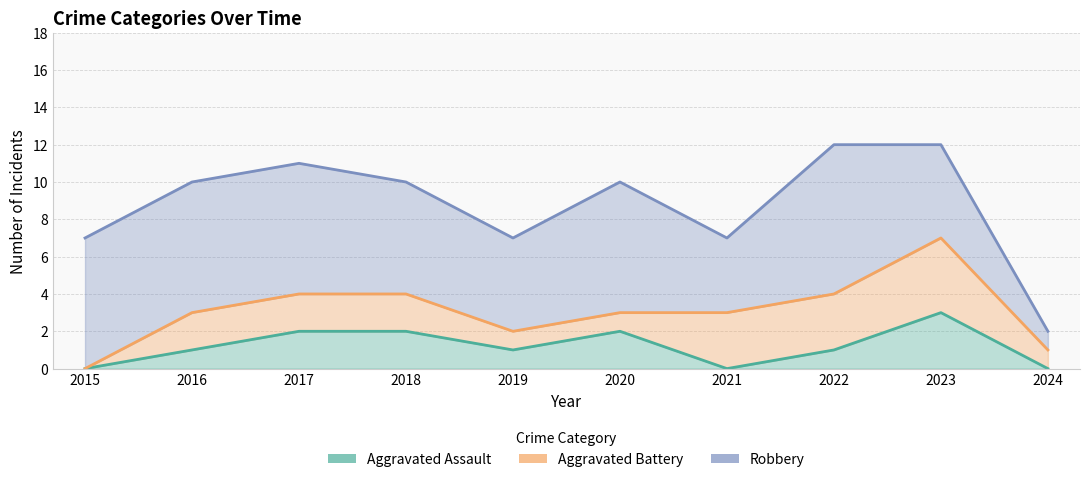

Rank the series by their average value, from lowest to highest.

Aggravated Assault, Aggravated Battery, Robbery